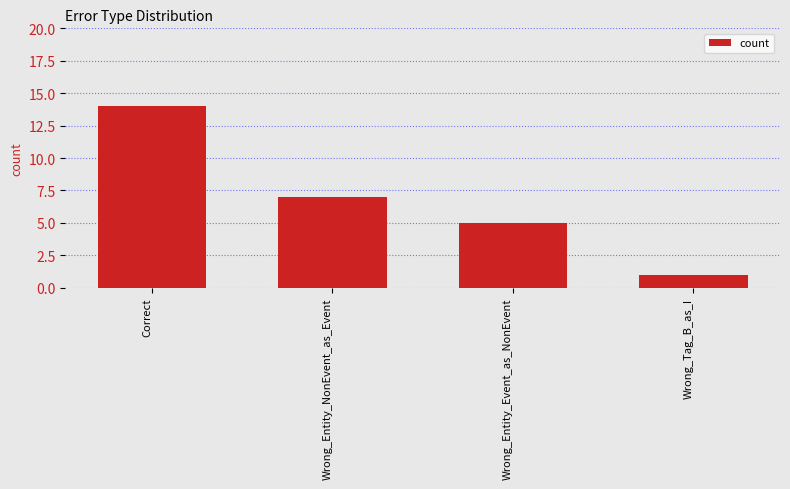

At which category does the chart reach its minimum across all series?

Wrong_Tag_B_as_I